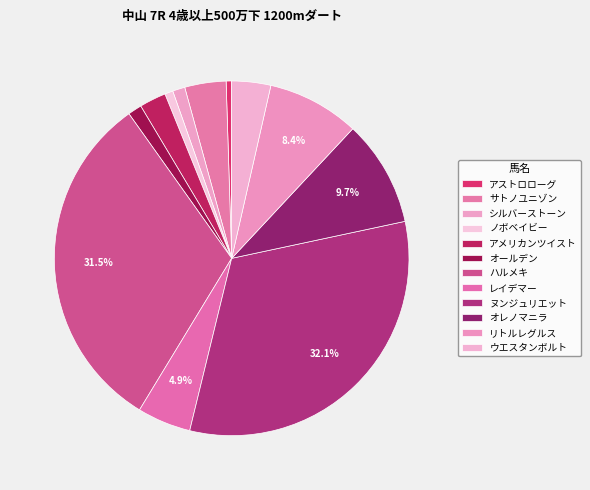

Does any single category account for the majority?

No